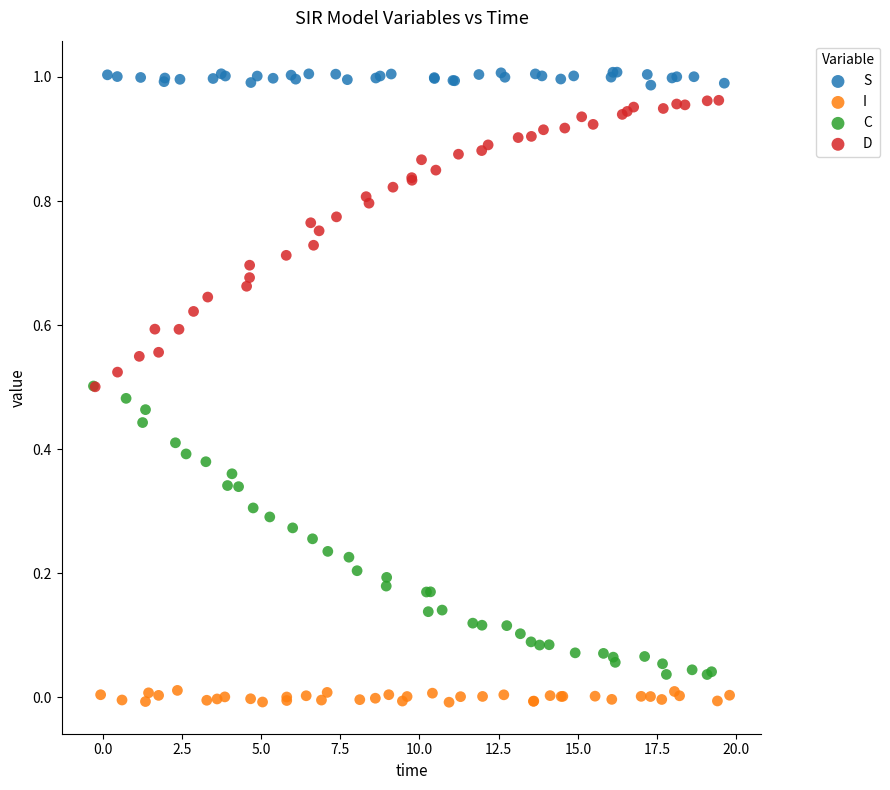

Which series reaches the maximum Y coordinate?

S